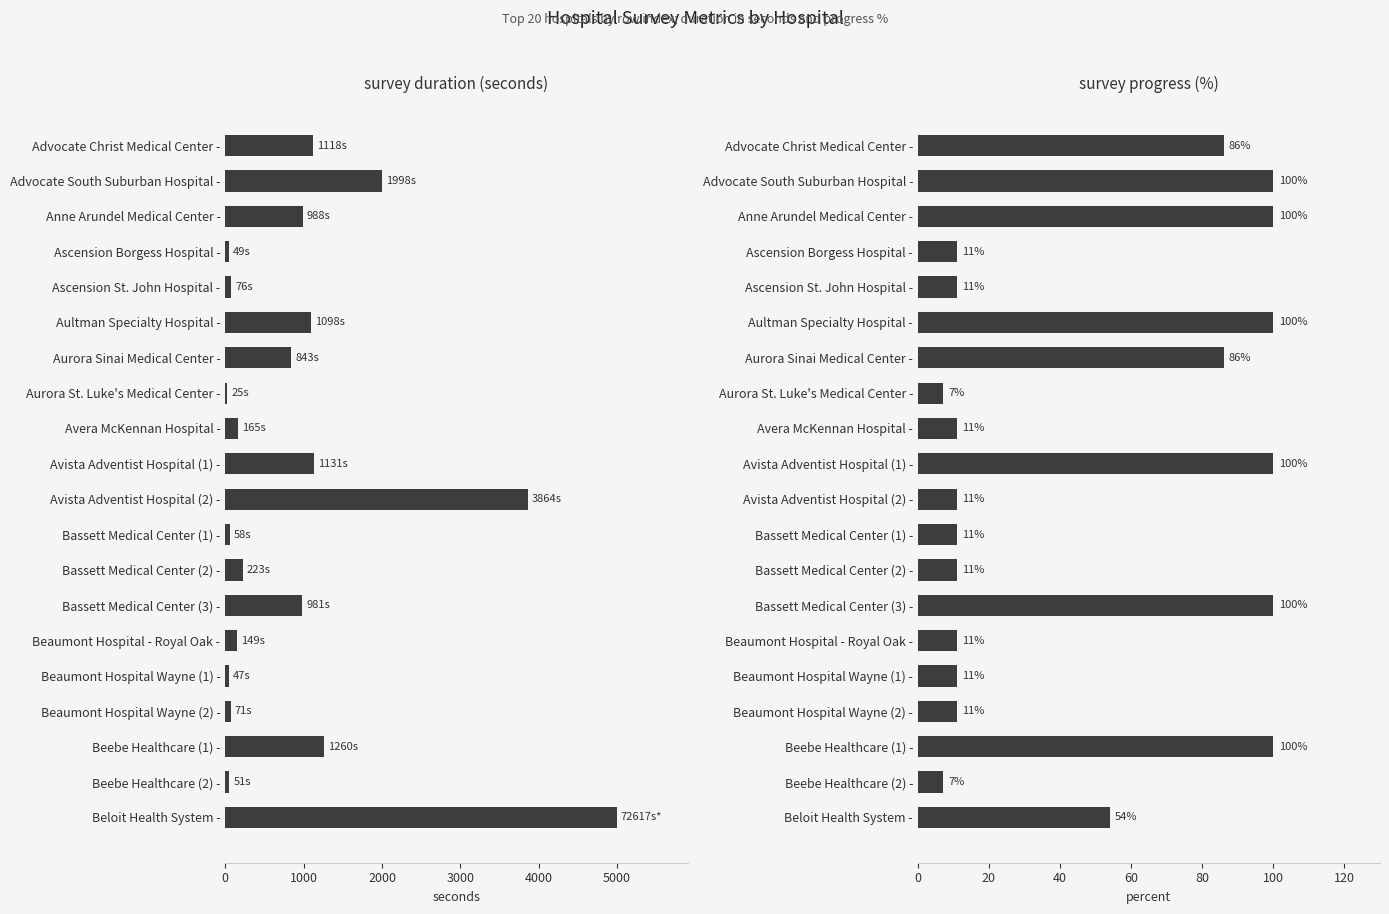

Which series has the widest spread of values?

Duration (seconds)